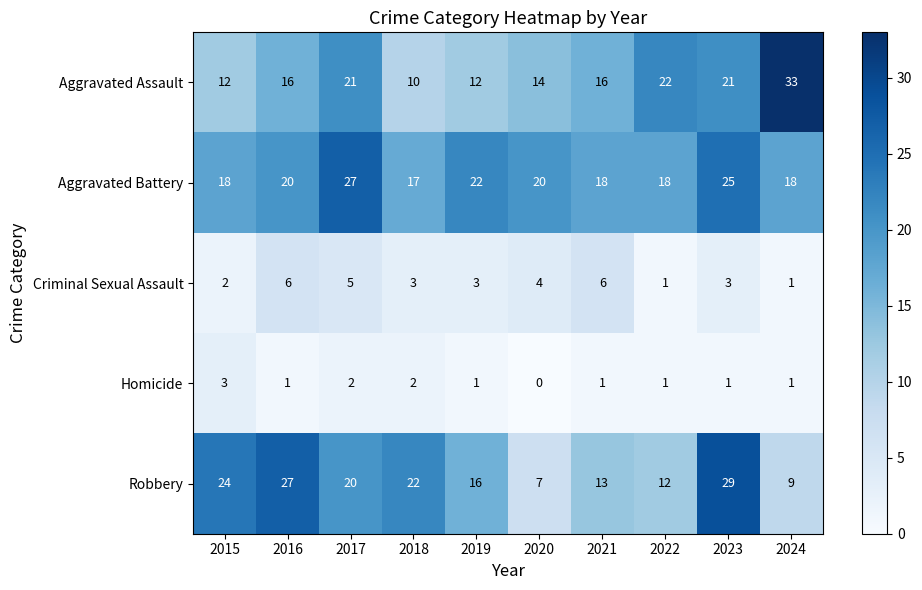

At how many categories does at least one series exceed 7?

10